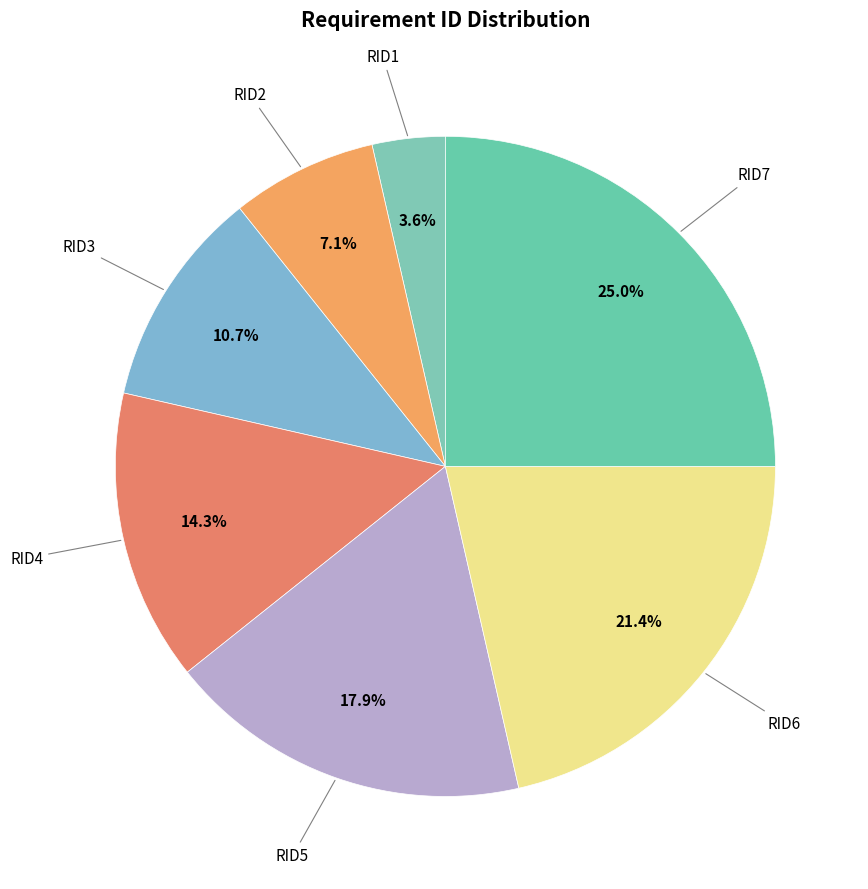

Count the number of slices in the pie.

7